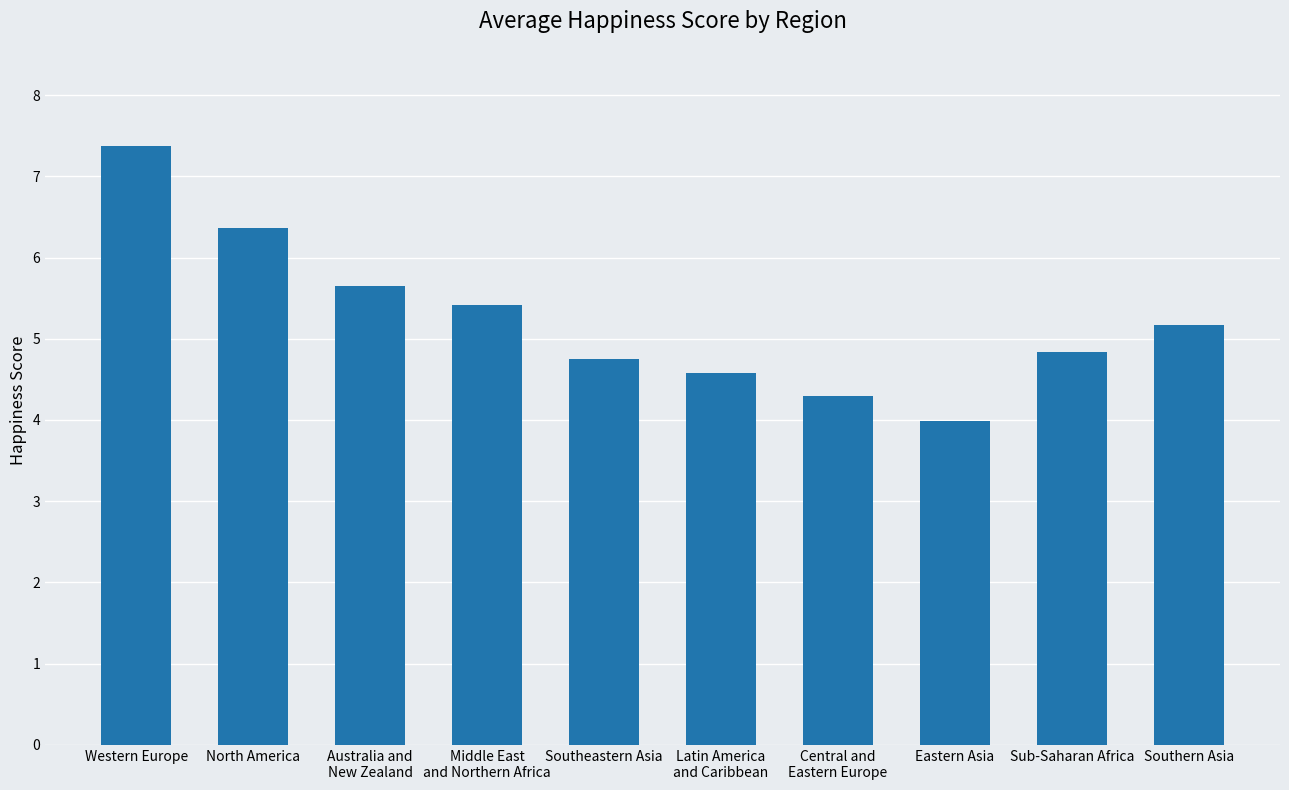

Reading left to right, what are all the values shown in this chart?

Western Europe=7.4	North America=6.4	Australia and
New Zealand=5.6	Middle East
and Northern Africa=5.4	Southeastern Asia=4.8	Latin America
and Caribbean=4.6	Central and
Eastern Europe=4.3	Eastern Asia=4.0	Sub-Saharan Africa=4.8	Southern Asia=5.2